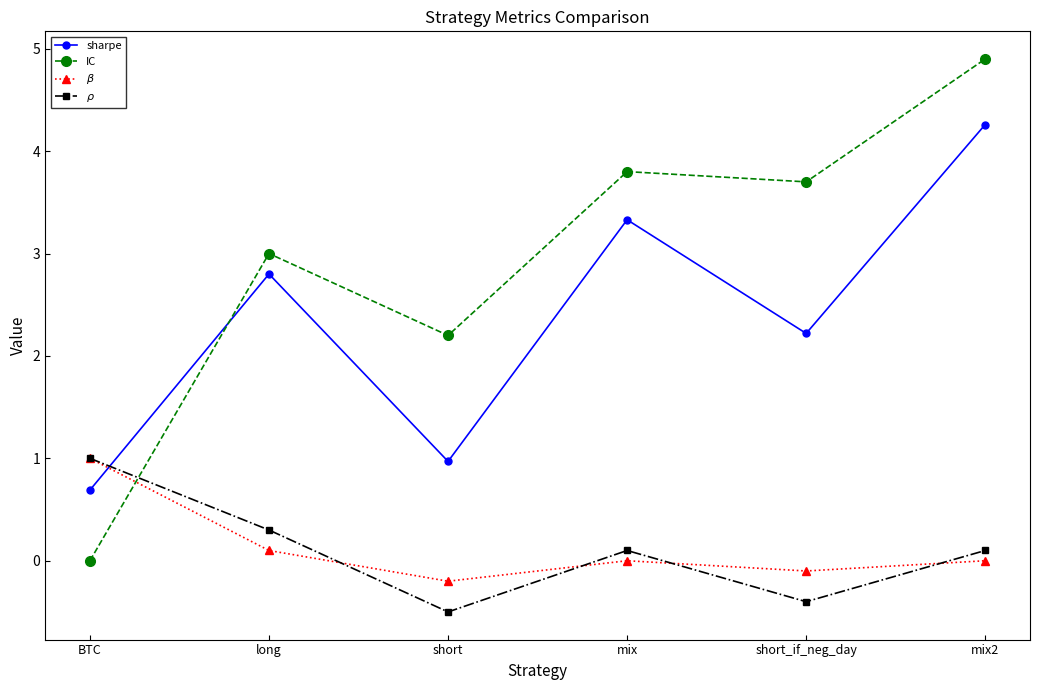

At which category is the sum across all series the highest?

mix2